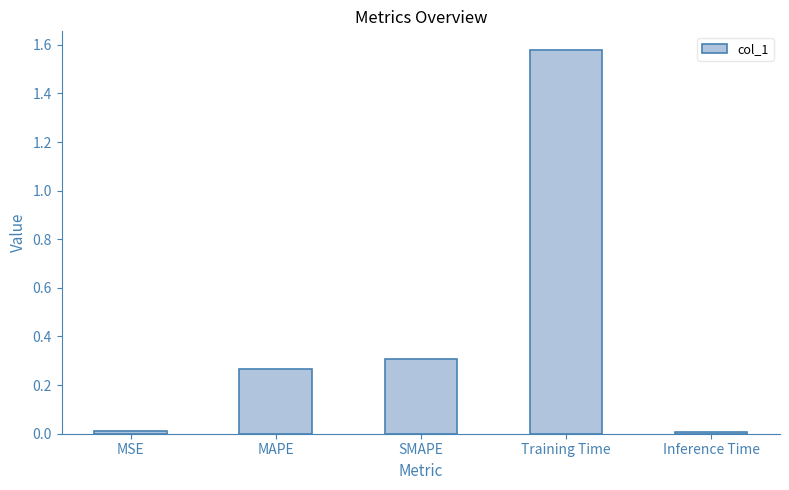

The chart shows a value of 0.4 at MAPE. True or false?

False